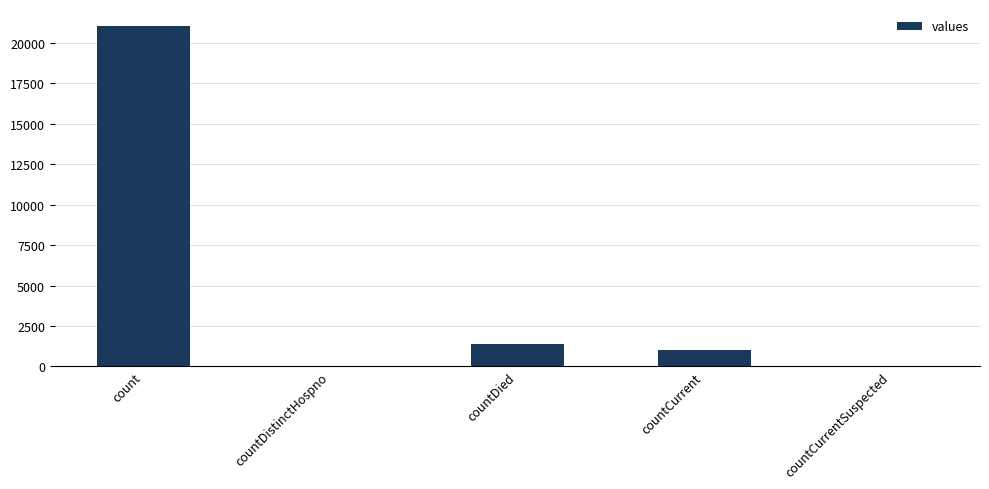

Reading right to left, what are all the values shown in this chart?

0	1006	1405	0	21050